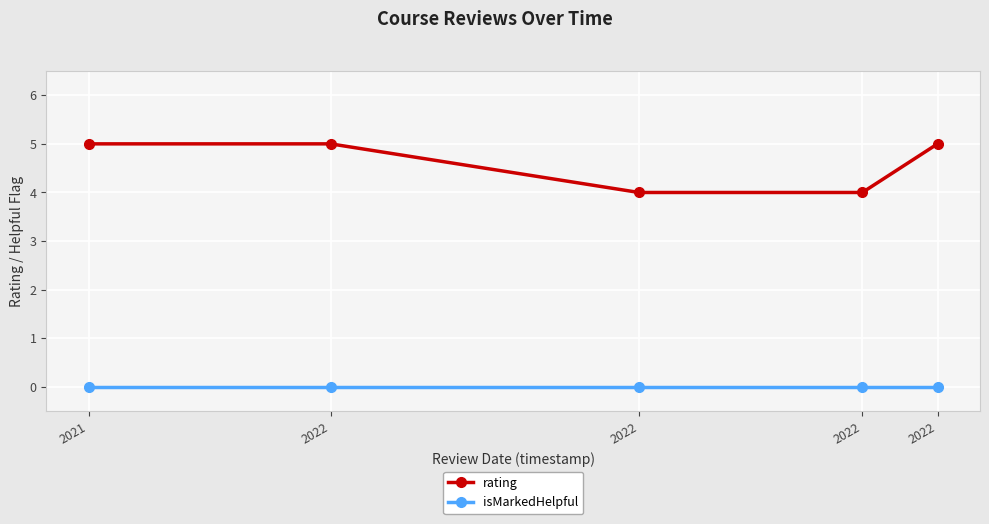

What are all the series names shown in the legend?

rating, isMarkedHelpful